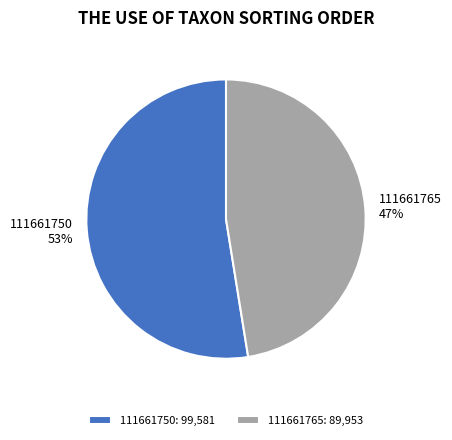

How many slices are in this pie chart?

2